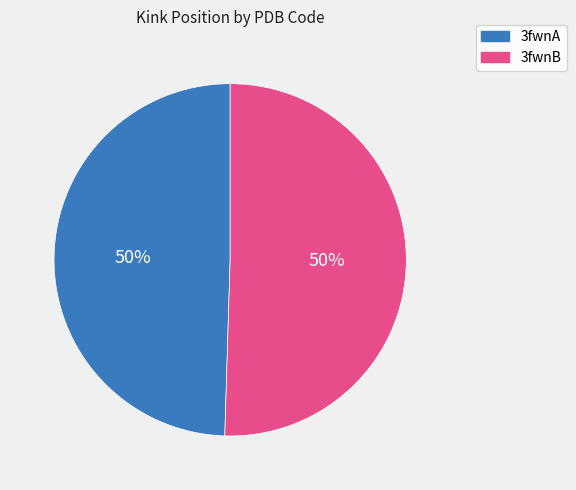

Combined, do 3fwnA and 3fwnB account for over 50%?

Yes